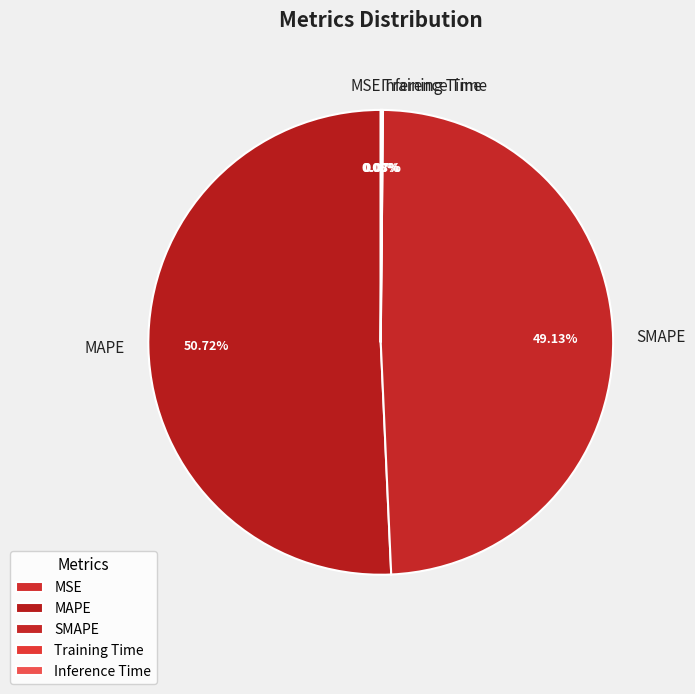

Which slice is the largest?

MAPE